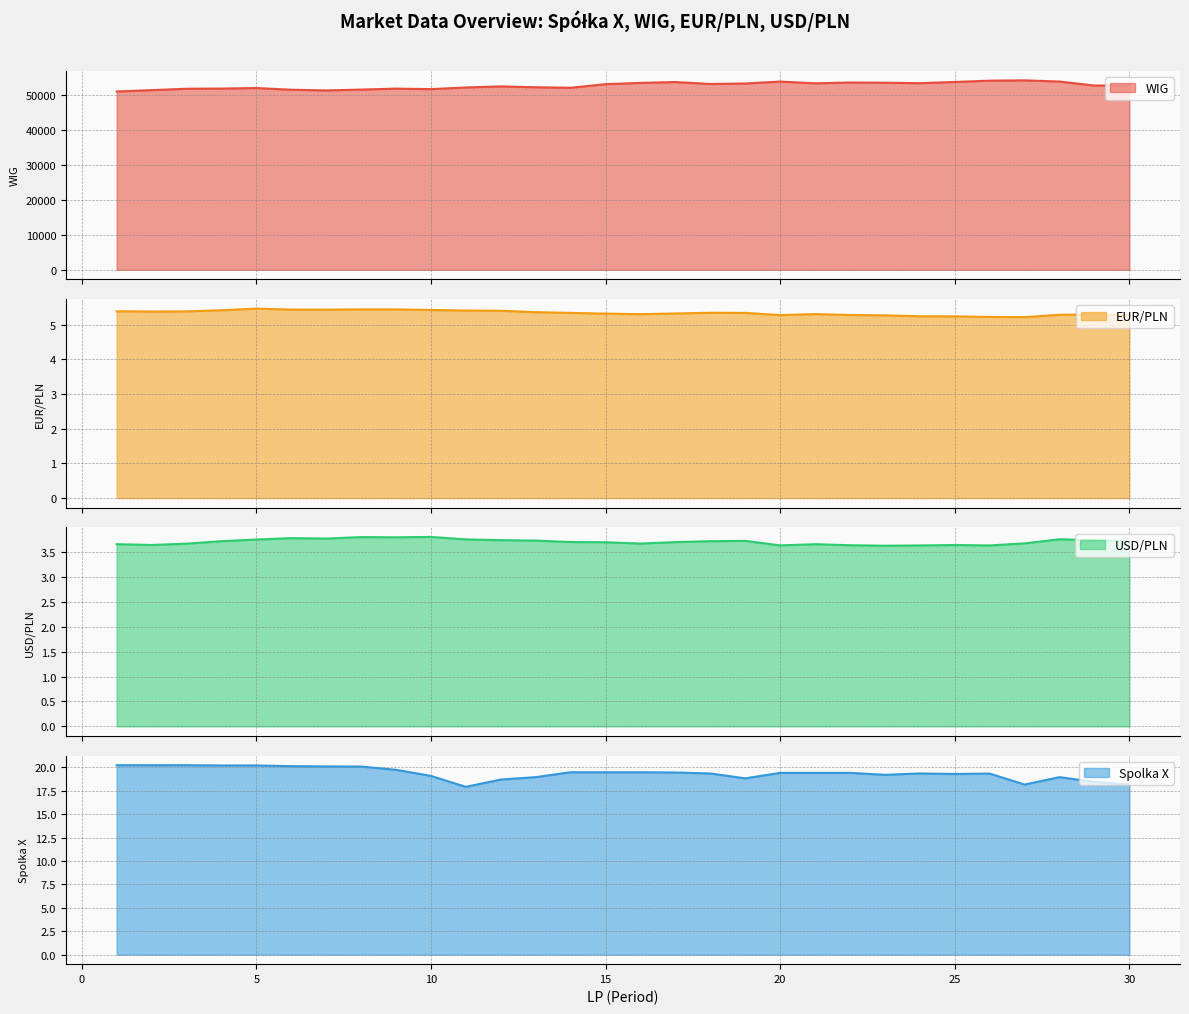

Between 1 and 29, which series saw the biggest shift?

WIG